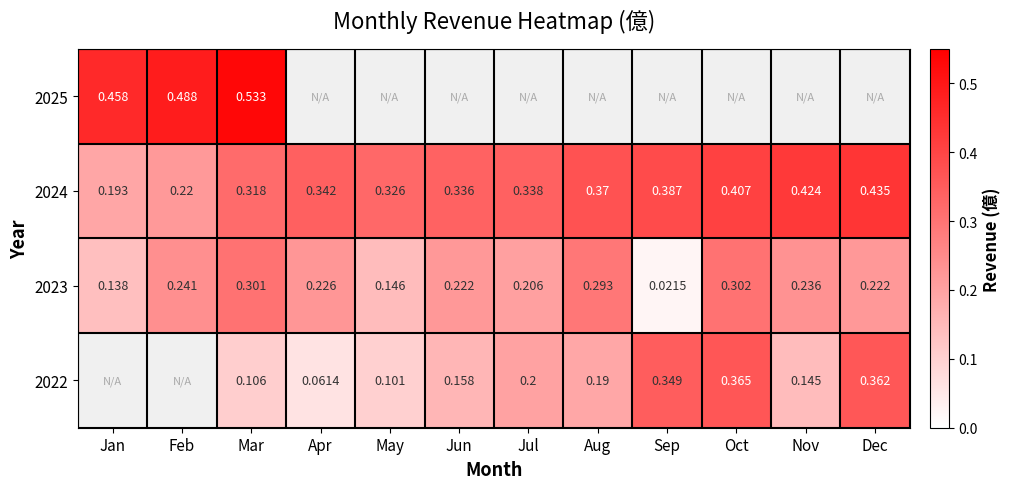

Where is 2024 nearest to the value 0?

Jan